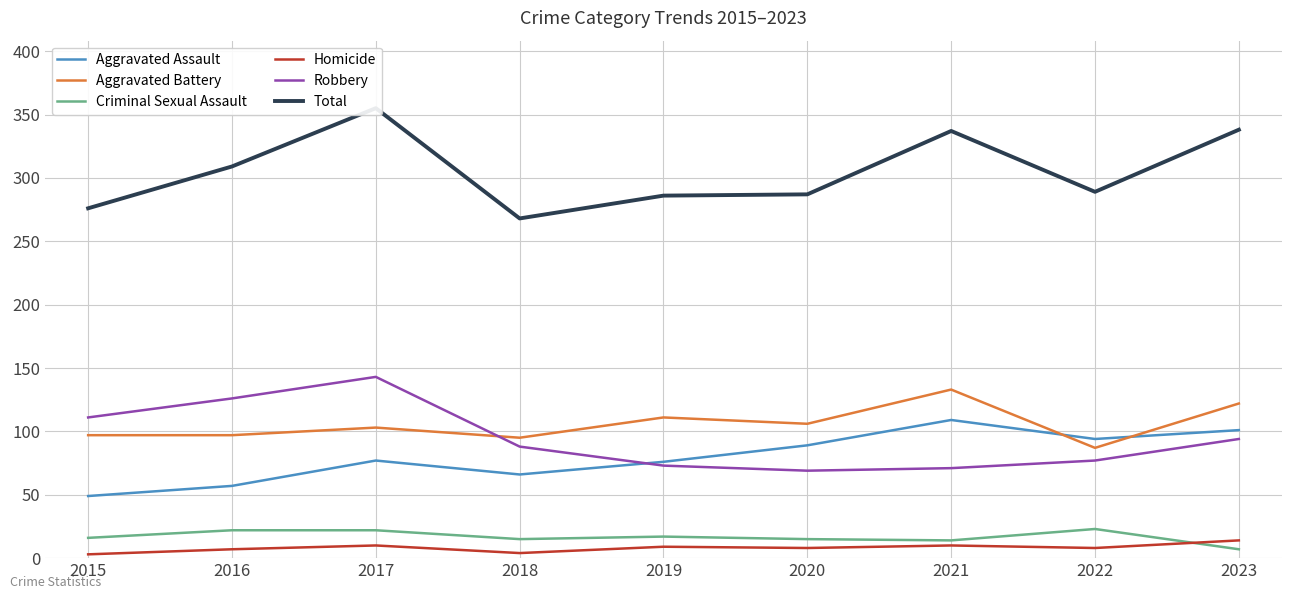

Which series has the largest range (max minus min)?

Total